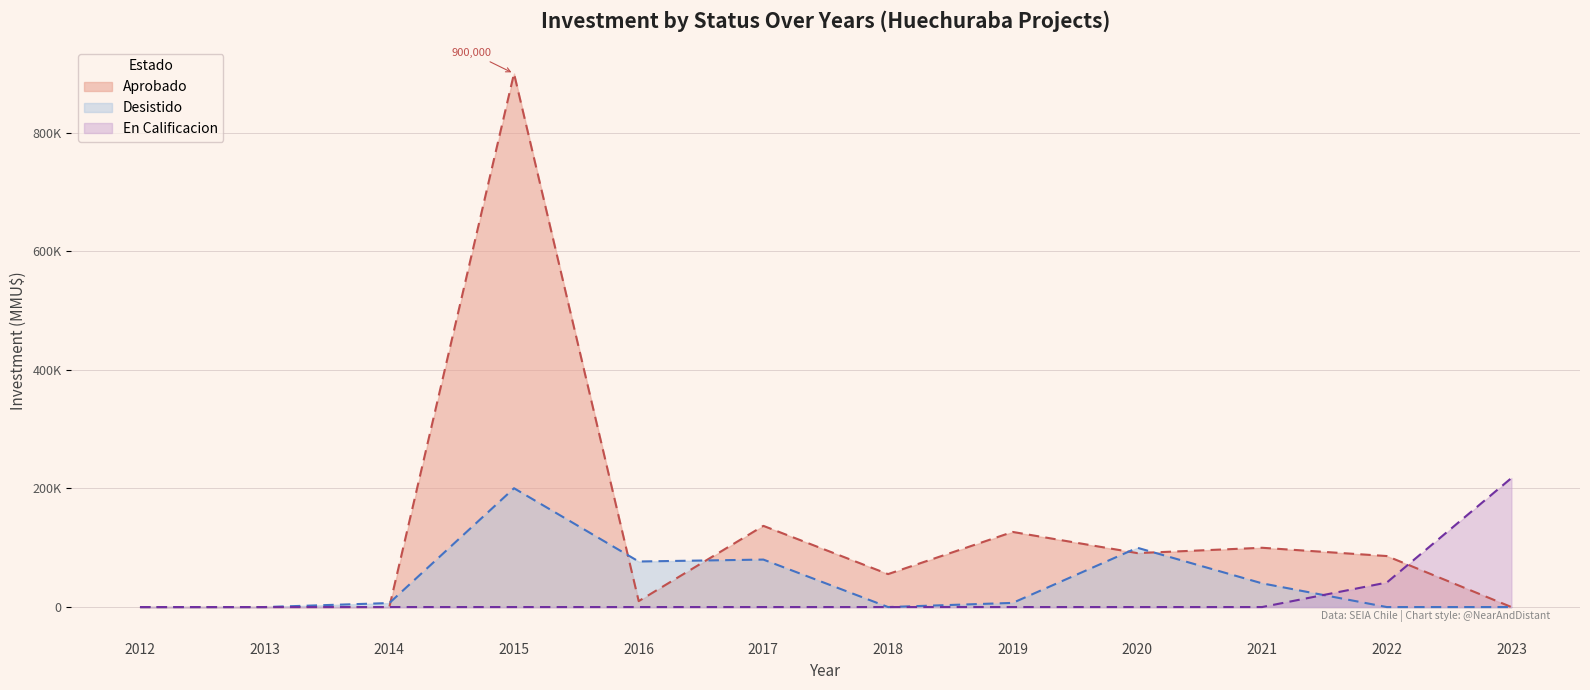

At which category does the chart reach its minimum across all series?

2012